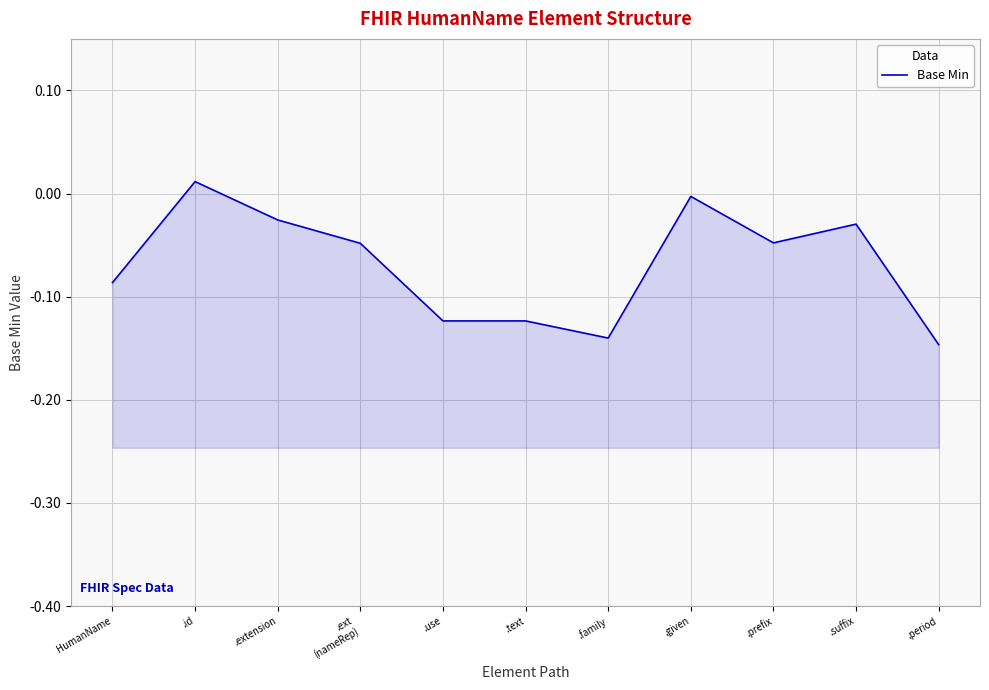

What is the change in value from .id to .use?

-0.1